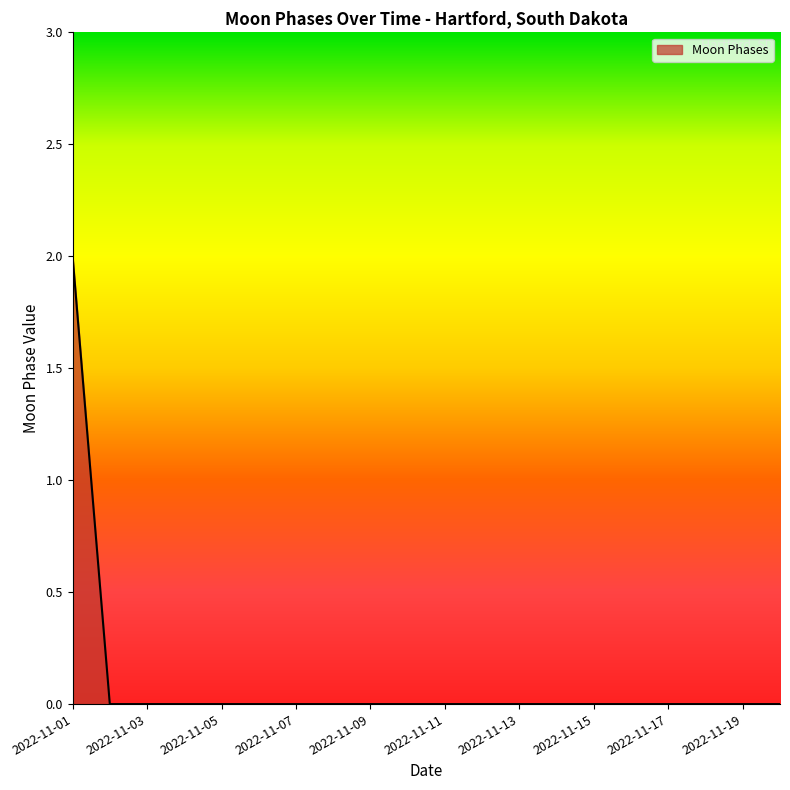

How many values are between 0 and 1?

19